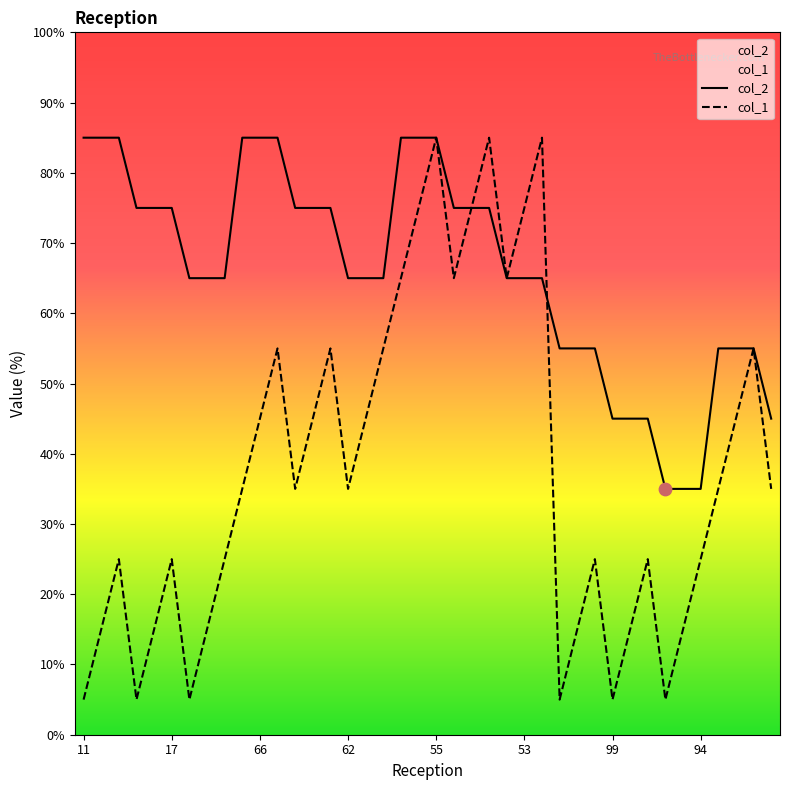

Which series has the largest Y range (max minus min)?

col_1